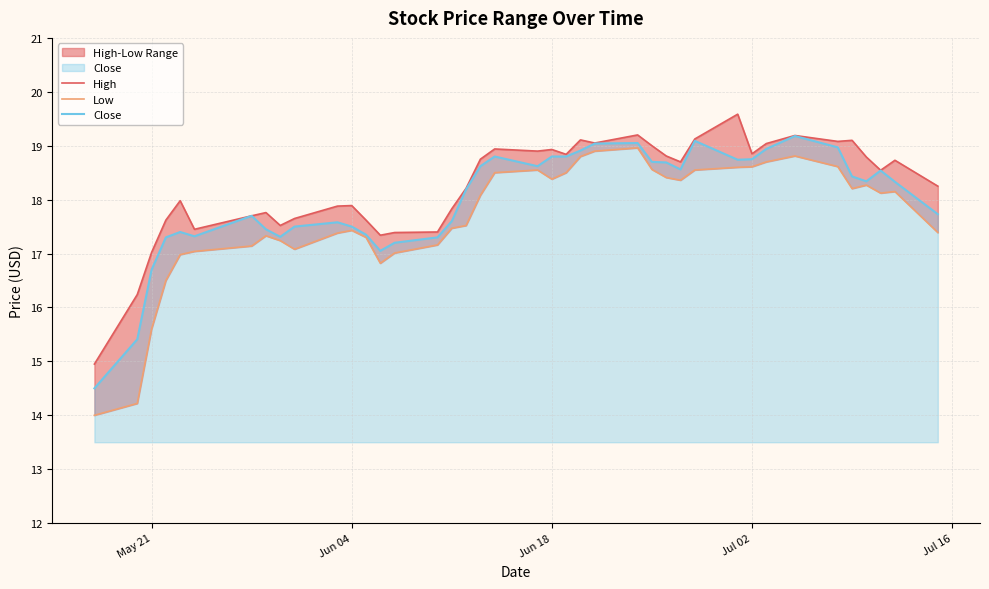

What is the highest value of the Close series?

19.2